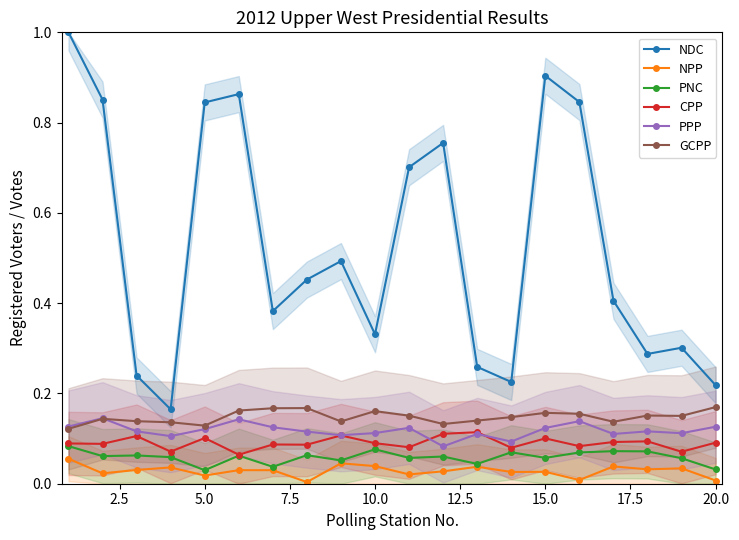

Reading left to right, what are all the values shown in this chart?

NDC: 1.0	0.9	0.2	0.2	0.8	0.9	0.4	0.5	0.5	0.3	0.7	0.8	0.3	0.2	0.9	0.8	0.4	0.3	0.3	0.2
NPP: 0.1	0.0	0.0	0.0	0.0	0.0	0.0	0.0	0.0	0.0	0.0	0.0	0.0	0.0	0.0	0.0	0.0	0.0	0.0	0.0
PNC: 0.1	0.1	0.1	0.1	0.0	0.1	0.0	0.1	0.1	0.1	0.1	0.1	0.0	0.1	0.1	0.1	0.1	0.1	0.1	0.0
CPP: 0.1	0.1	0.1	0.1	0.1	0.1	0.1	0.1	0.1	0.1	0.1	0.1	0.1	0.1	0.1	0.1	0.1	0.1	0.1	0.1
PPP: 0.1	0.1	0.1	0.1	0.1	0.1	0.1	0.1	0.1	0.1	0.1	0.1	0.1	0.1	0.1	0.1	0.1	0.1	0.1	0.1
GCPP: 0.1	0.1	0.1	0.1	0.1	0.2	0.2	0.2	0.1	0.2	0.2	0.1	0.1	0.1	0.2	0.2	0.1	0.2	0.2	0.2